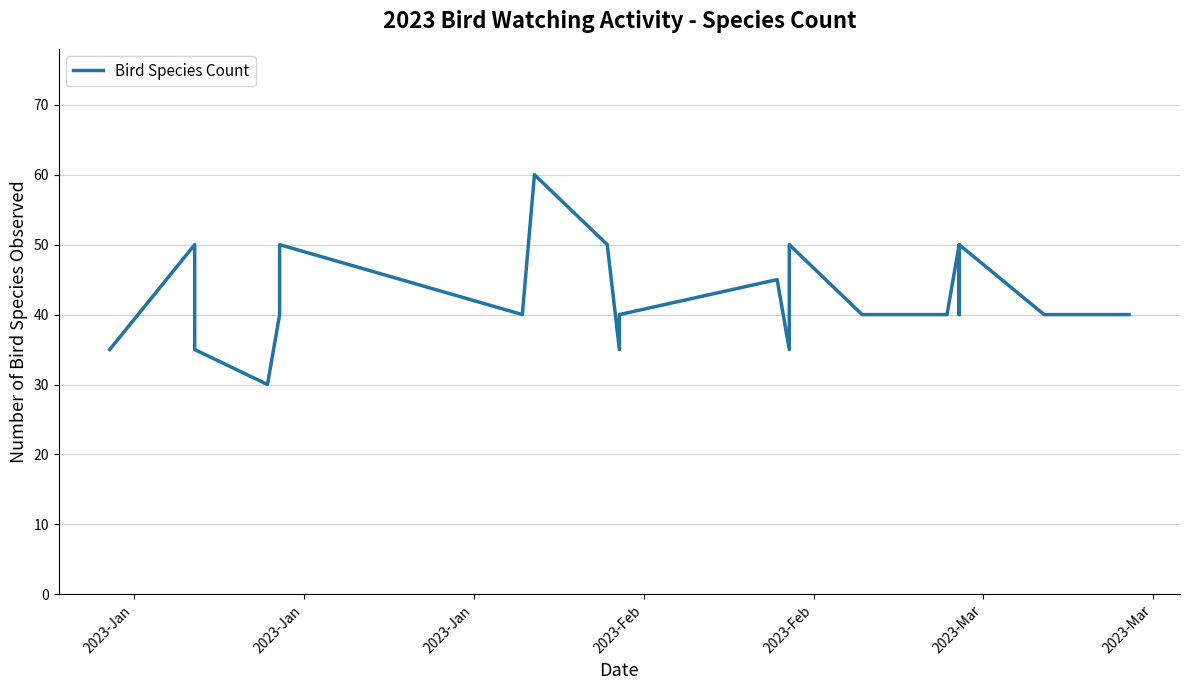

What is the value of the 16th point from the left?

40